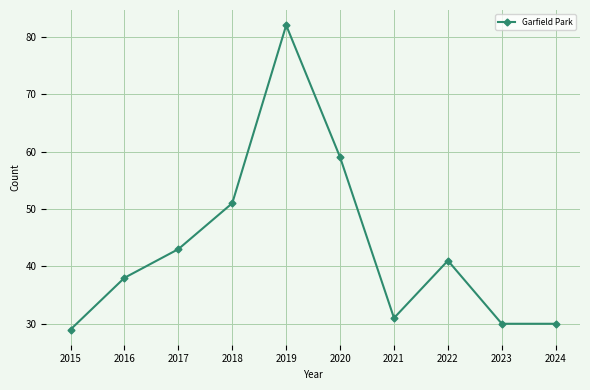

What is the value of the 1st point from the left?

29